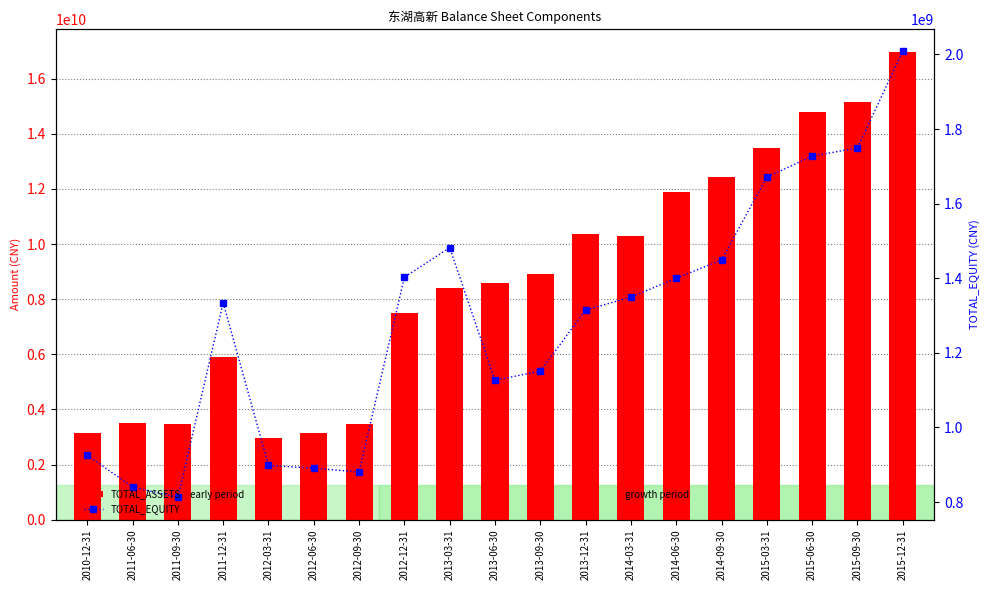

What is the average value of the TOTAL_EQUITY series?

1284916178.3